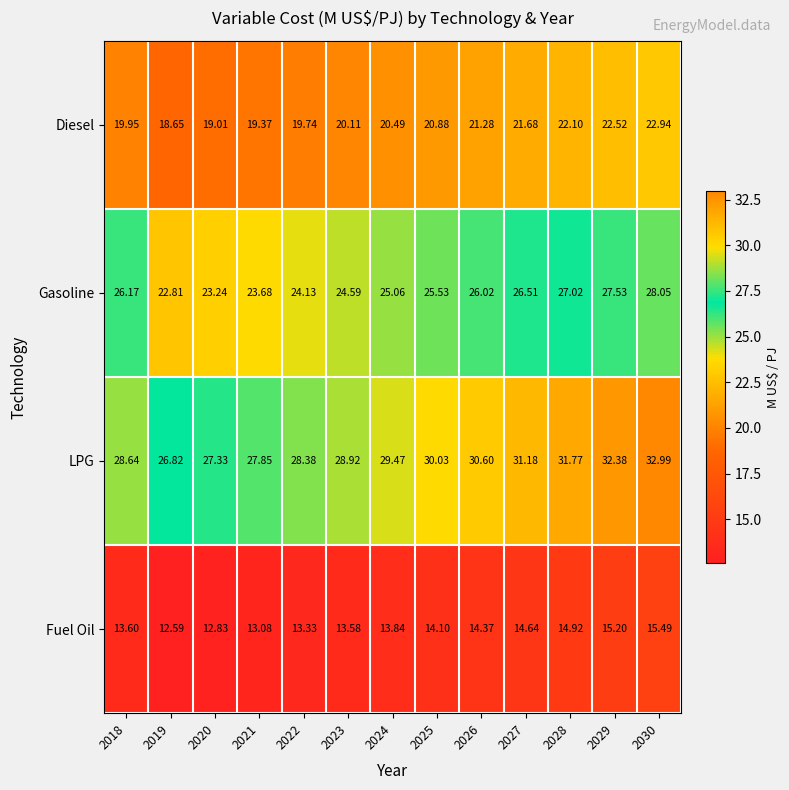

Which series has the largest range (max minus min)?

LPG